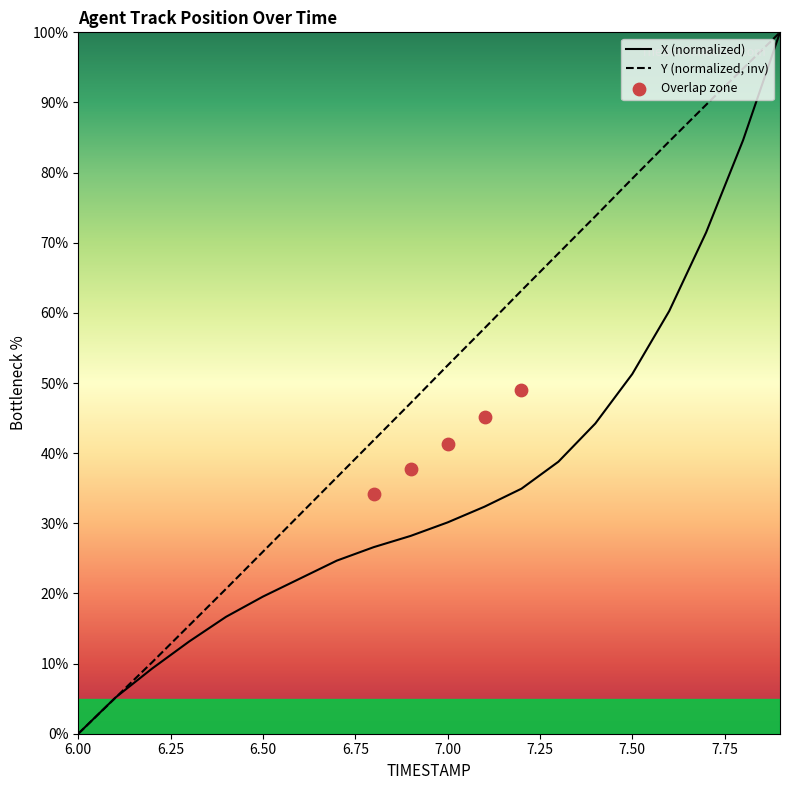

At which label is X (normalized) closest to 50?

7.50